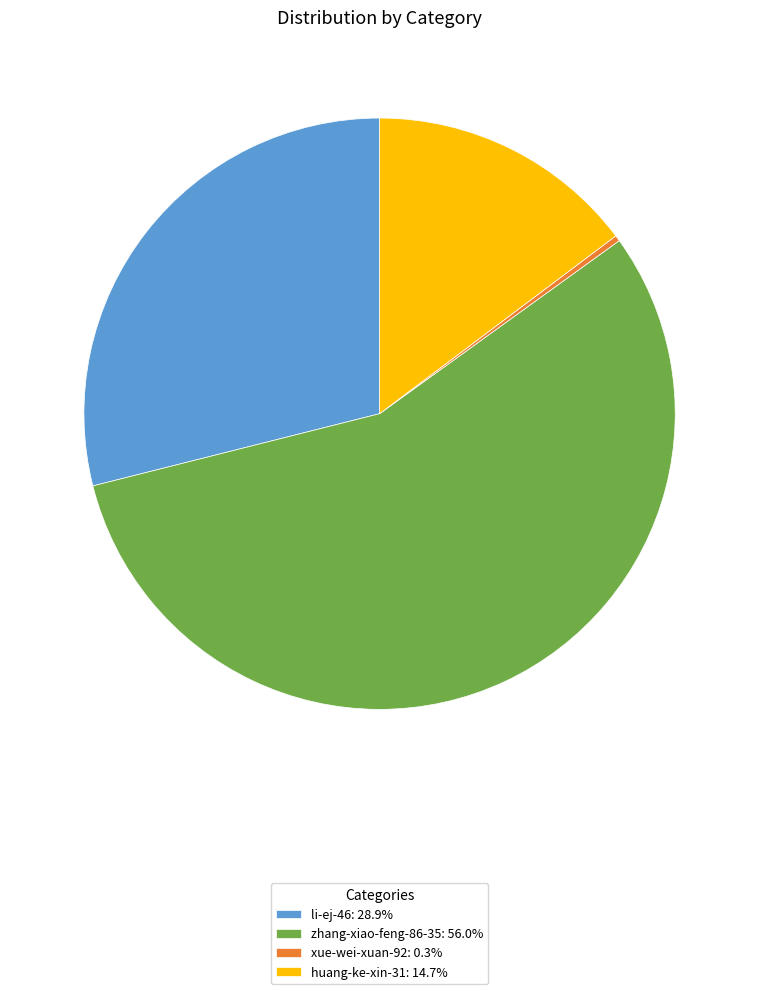

Count the number of slices in the pie.

4